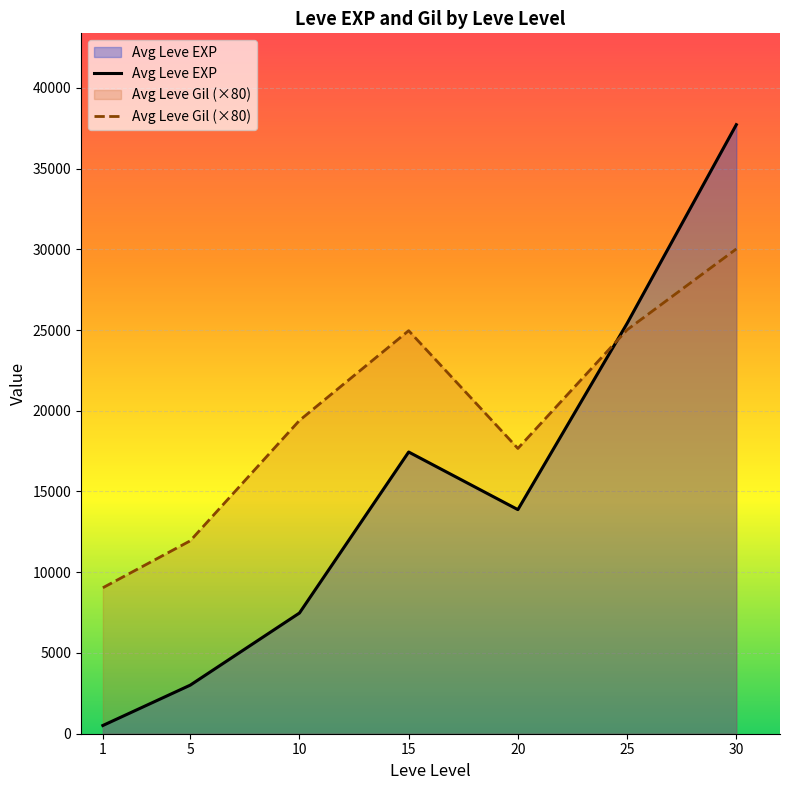

Which series ends up on top after the final intersection of Avg Leve EXP and Avg Leve Gil (×80)?

Avg Leve EXP